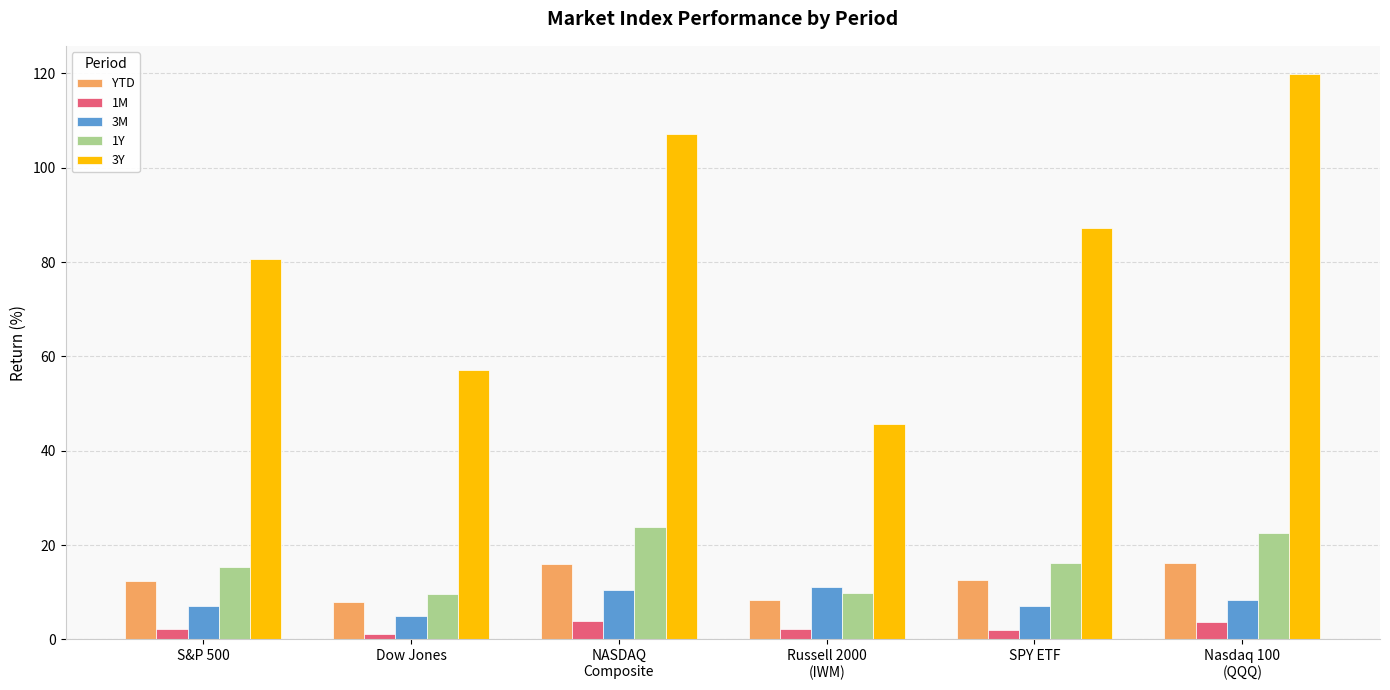

List the series in order of their peak value, highest first.

3Y, 1Y, YTD, 3M, 1M